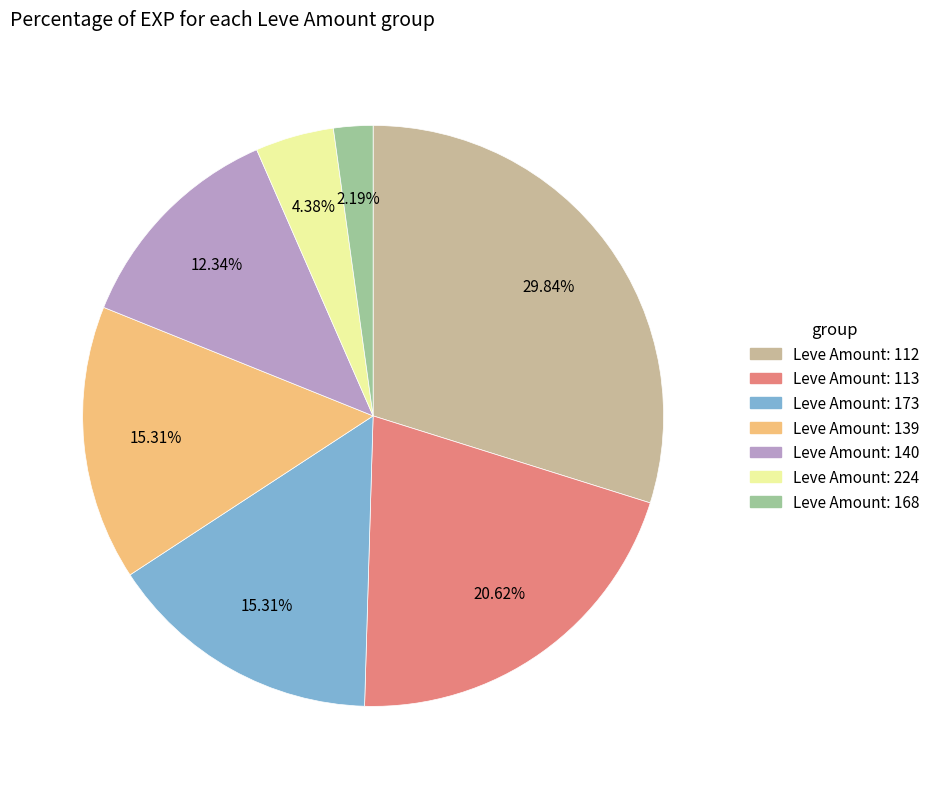

Does any single category account for the majority?

No